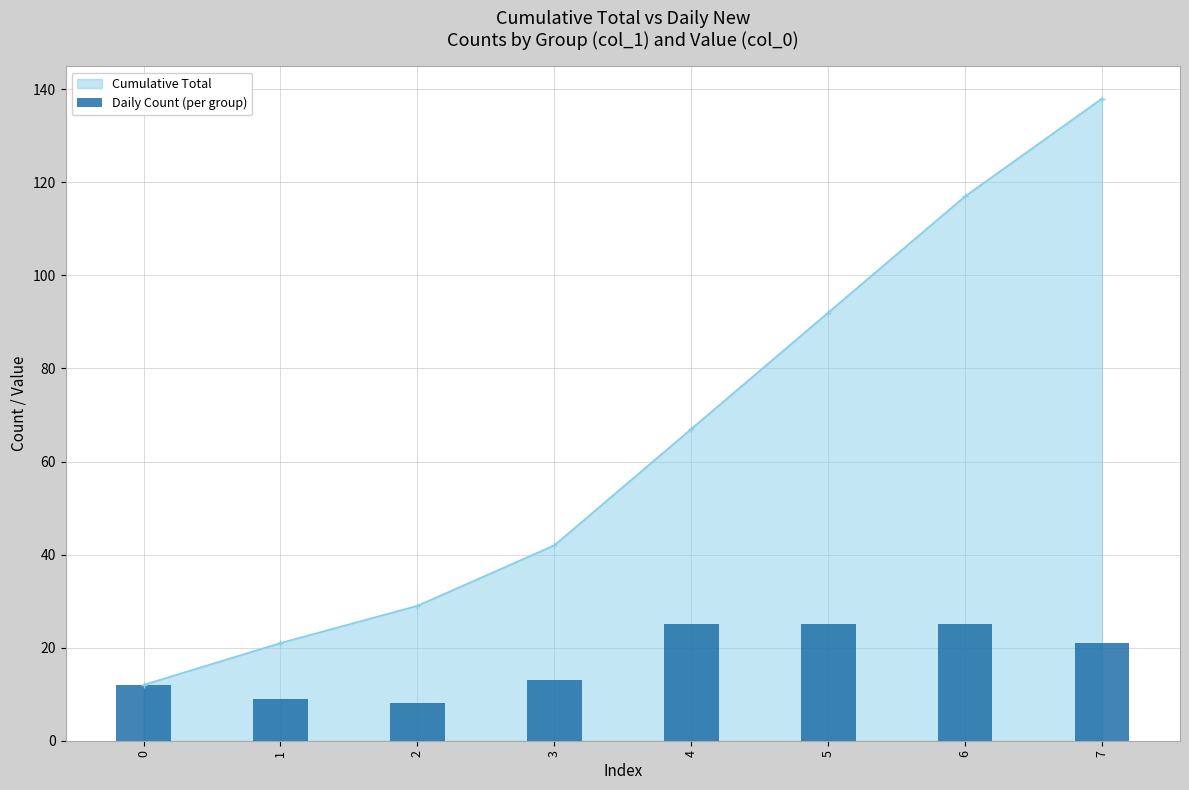

What is the minimum value for Cumulative Total?

12